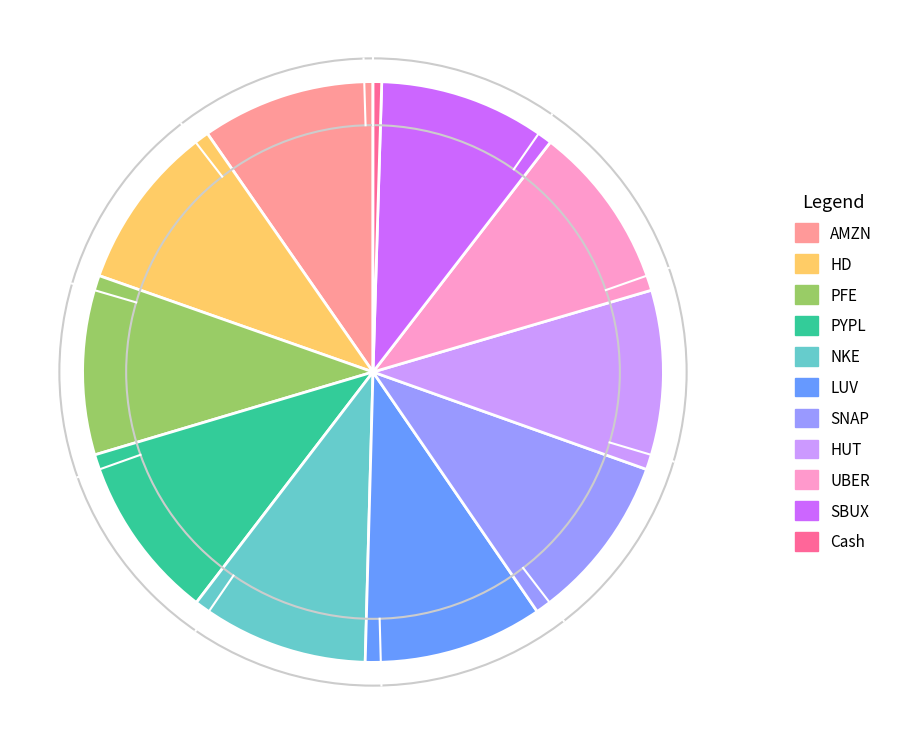

Which slice is the smallest?

Cash